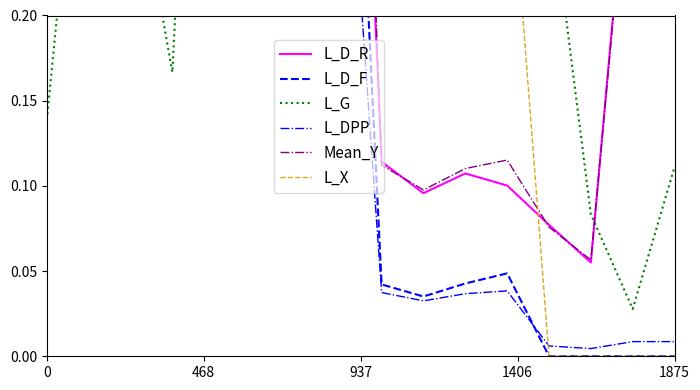

What is the value of the L_D_F point at the 1st from the left?

1.0